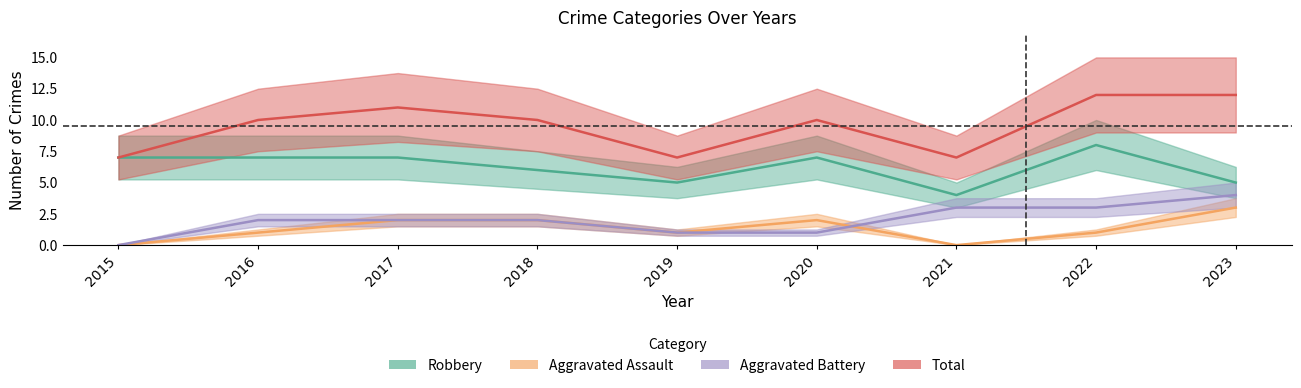

At which category does the chart reach its peak across all series?

2022